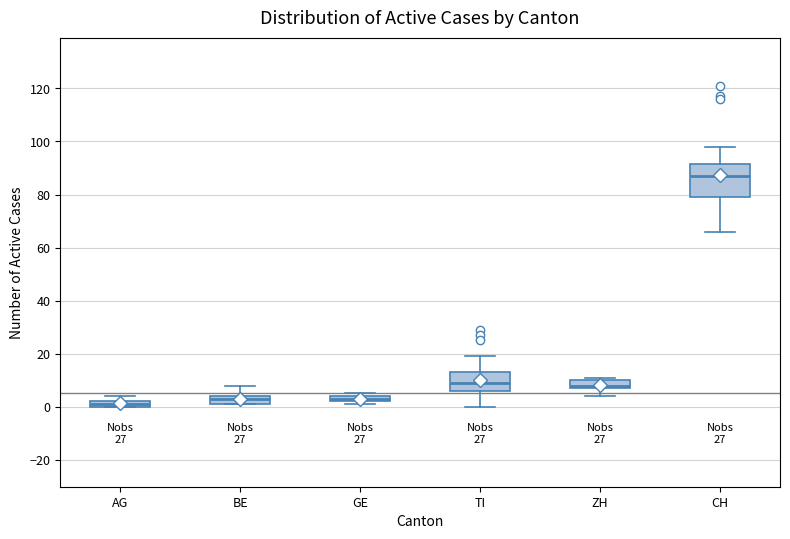

Comparing the boxes themselves (not the whiskers), which one is the tallest?

CH